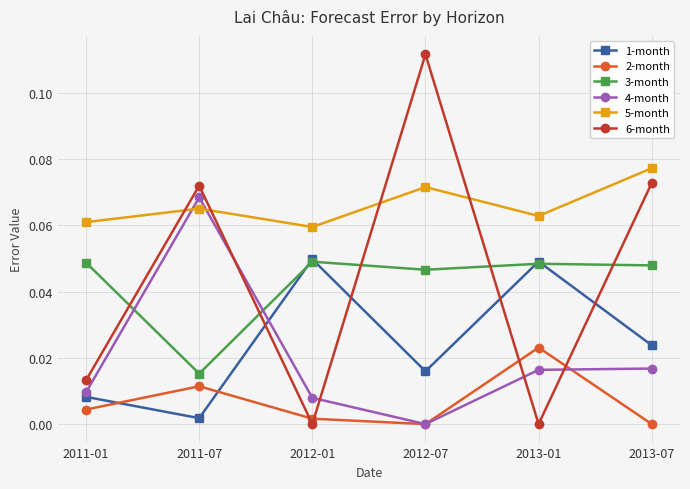

In 2-month, how many points are lower than both neighbors (excluding endpoints)?

1